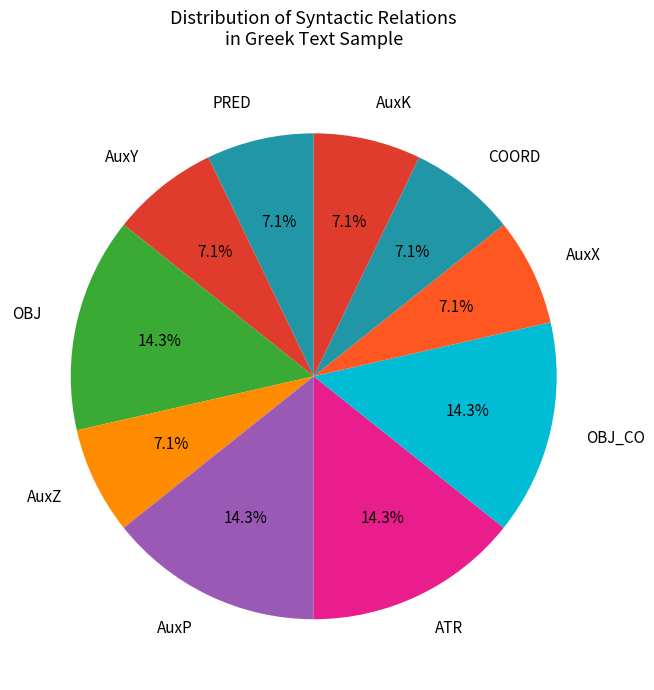

To the nearest percent, what percentage of the pie is AuxX?

7%